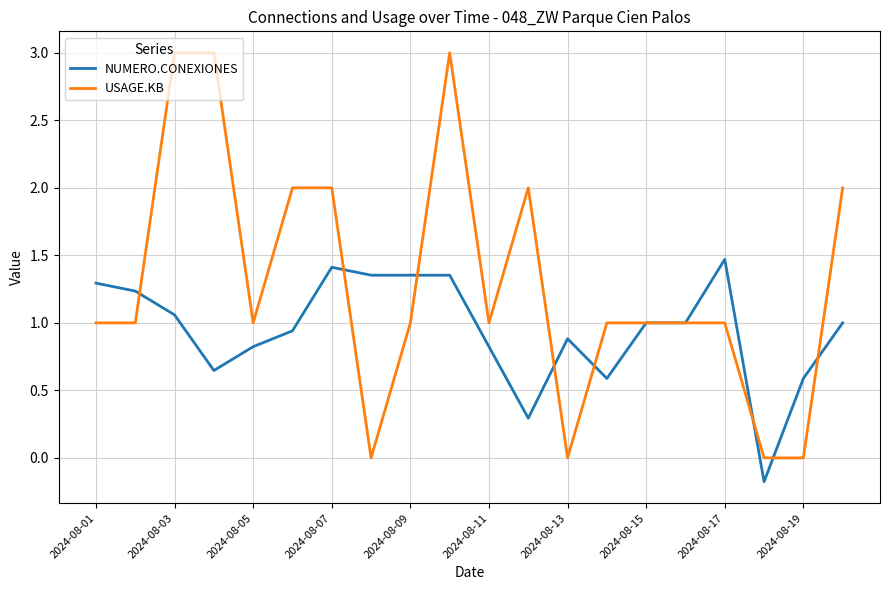

Rank the series by their maximum value, from highest to lowest.

USAGE.KB, NUMERO.CONEXIONES